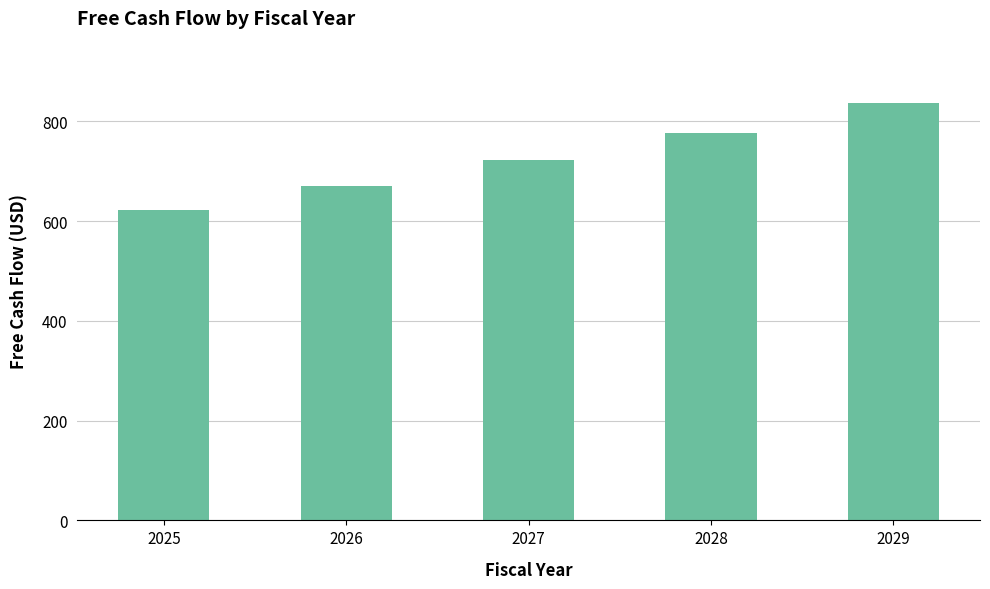

What is the difference between the maximum and second lowest values?

166.3